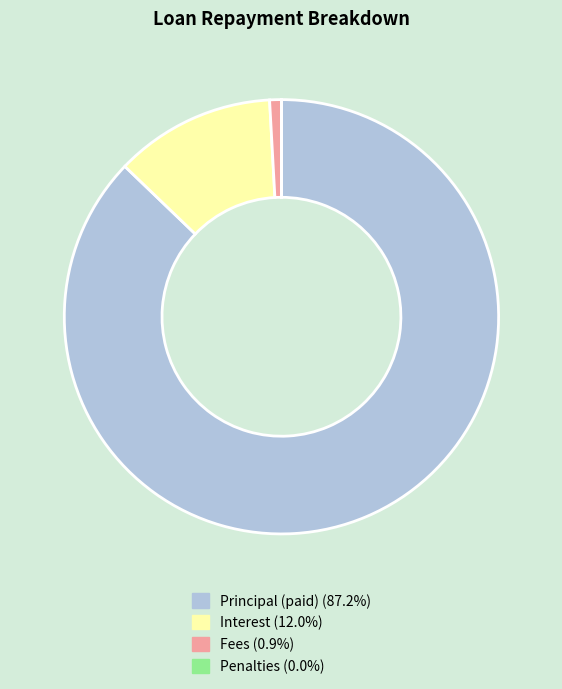

Is there a majority slice in this chart?

Yes